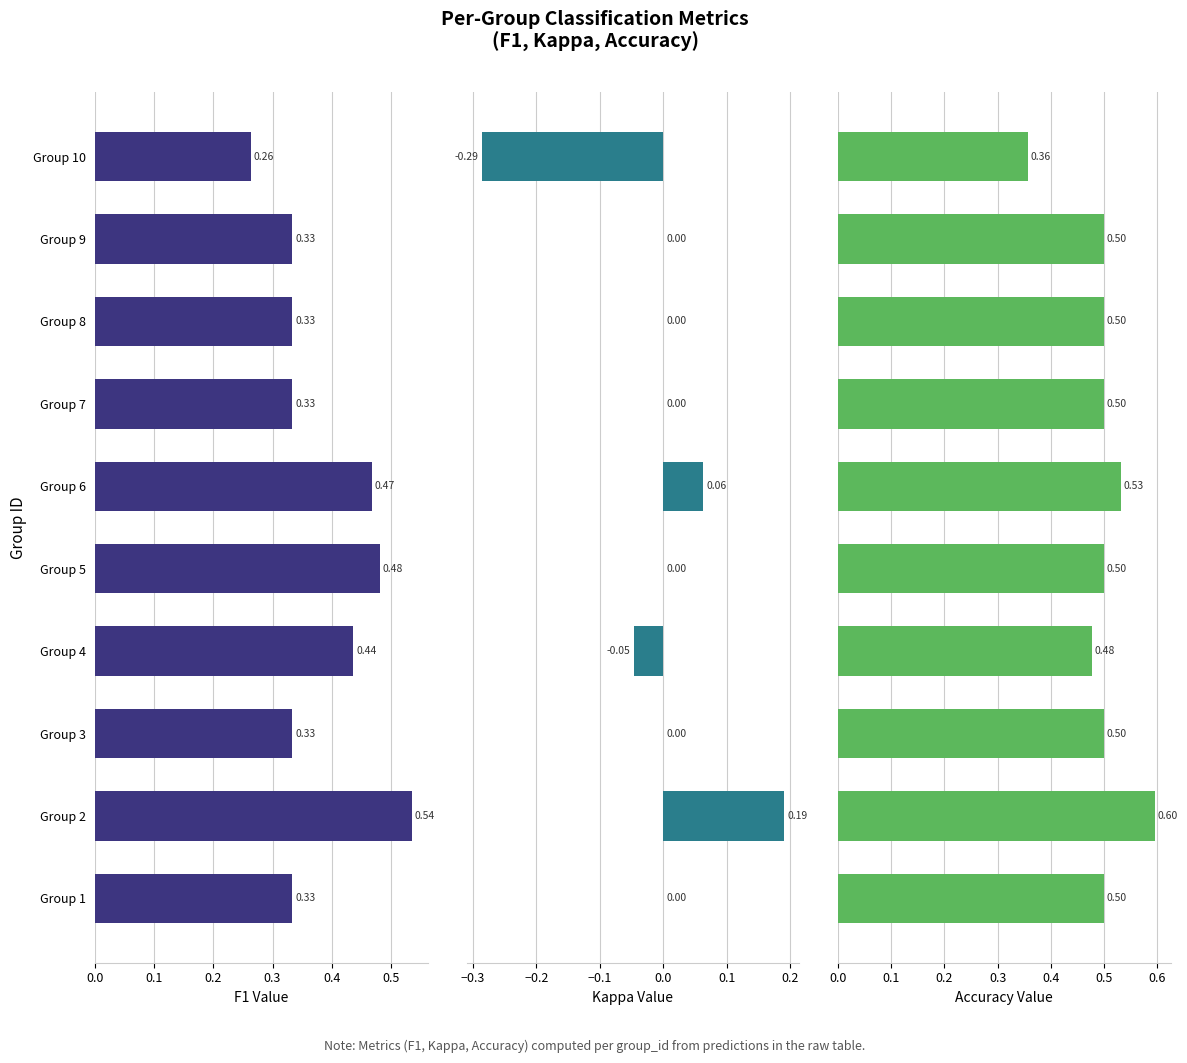

What is the total value across all series at Group 9?

0.8